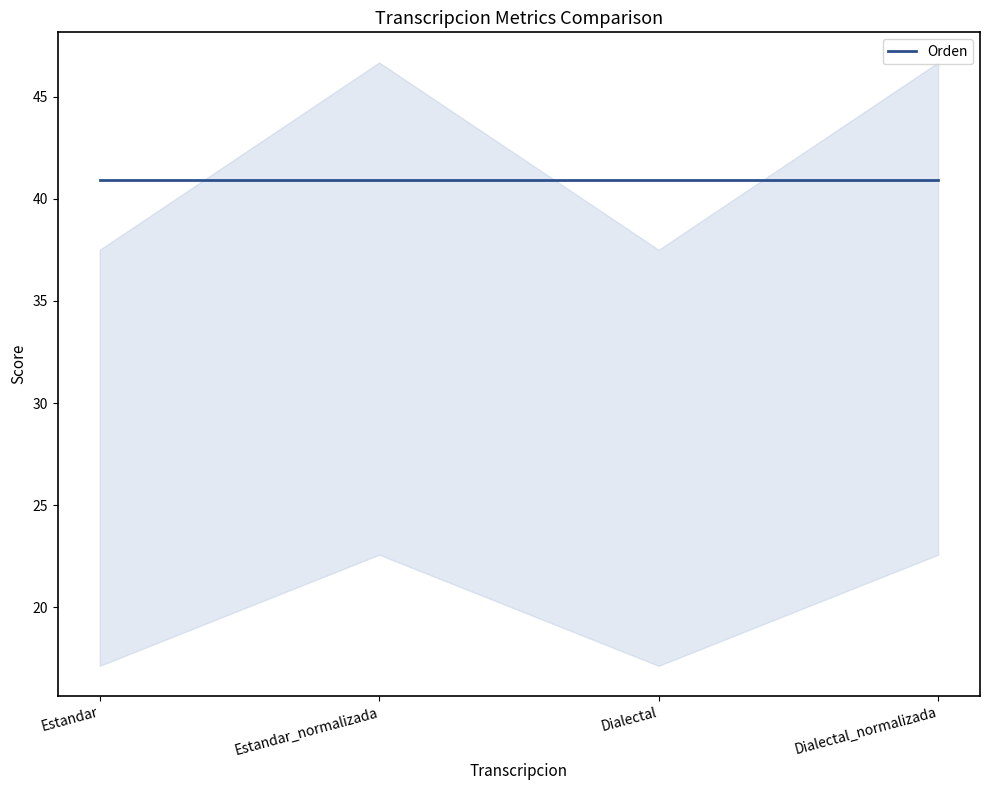

At which category is the sum across all series the highest?

Estandar_normalizada